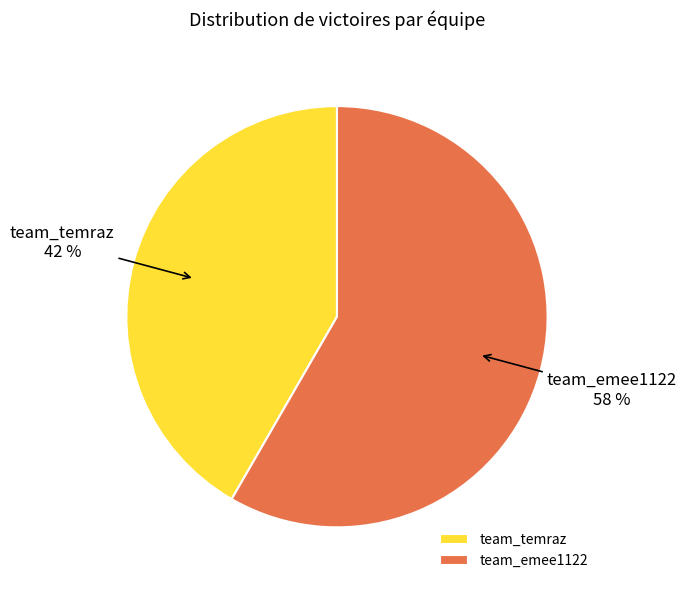

How many slices are in this pie chart?

2